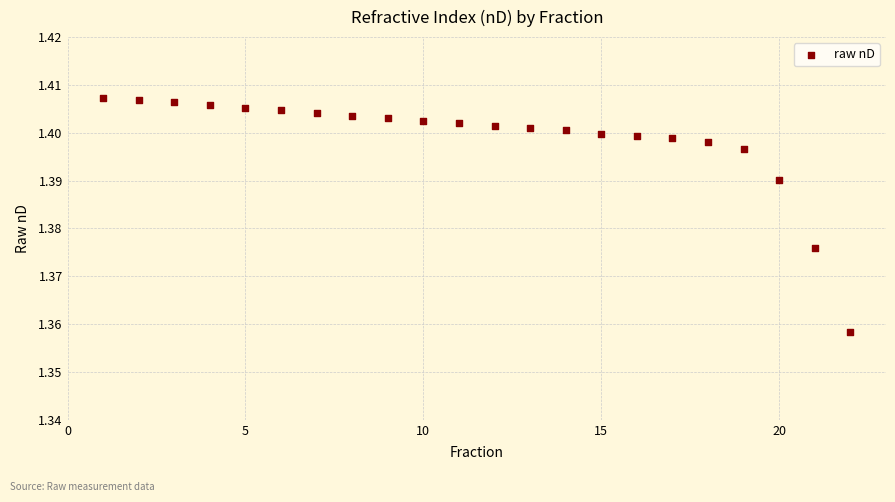

What is the range of X values (max minus min)?

21.0